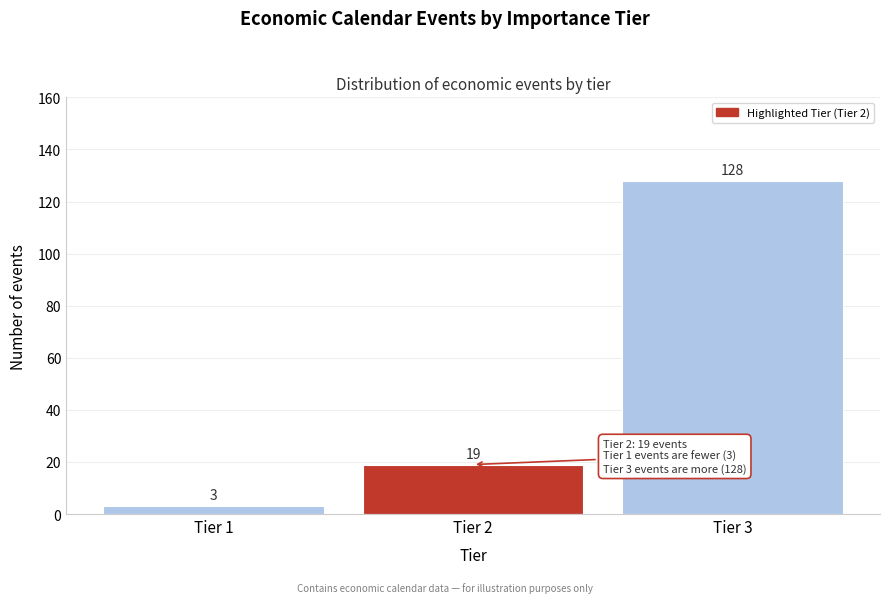

Over which range of the x-axis is the bar tallest?

2.5 to 3.5